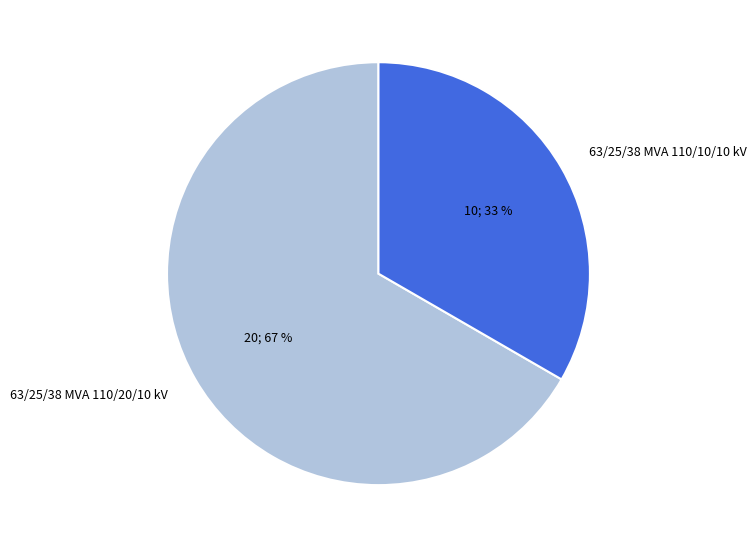

What percentage is the 63/25/38 MVA 110/20/10 kV slice, to the nearest percent?

67%